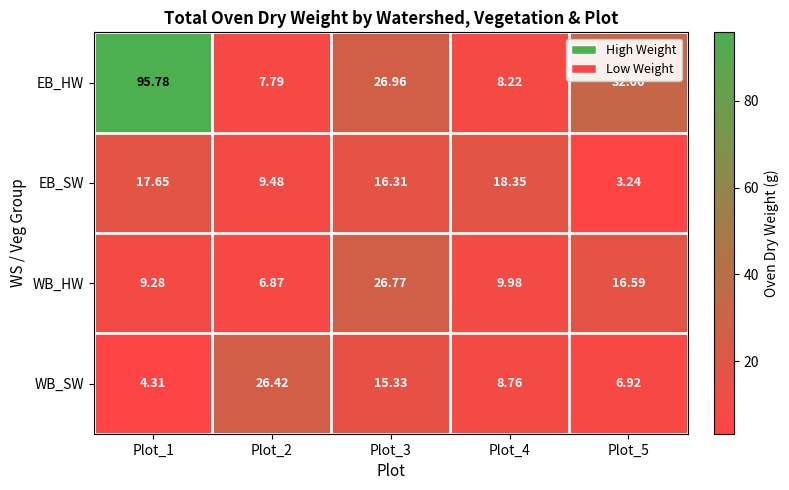

Which series has the widest spread of values?

EB_HW